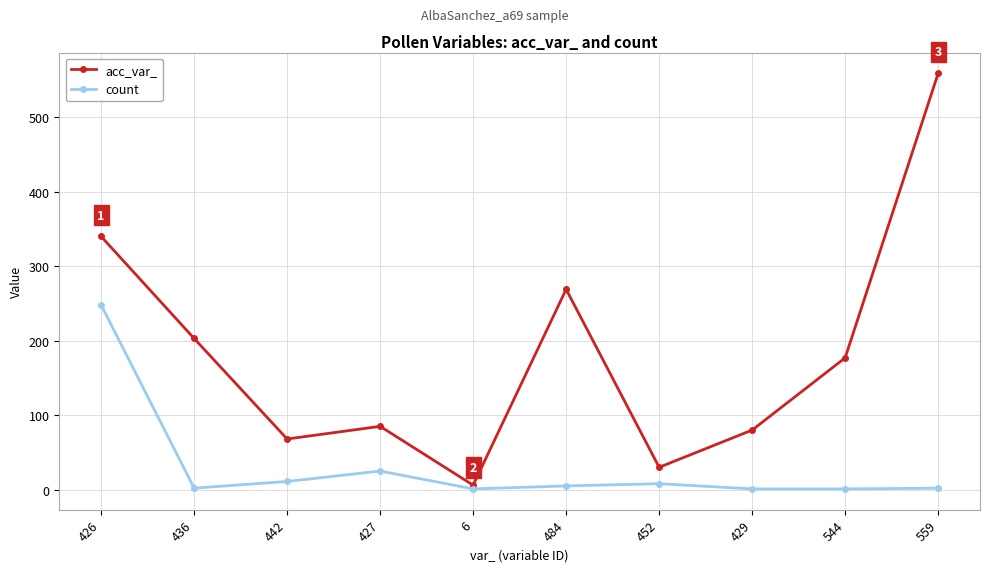

At which category does the chart reach its peak across all series?

559